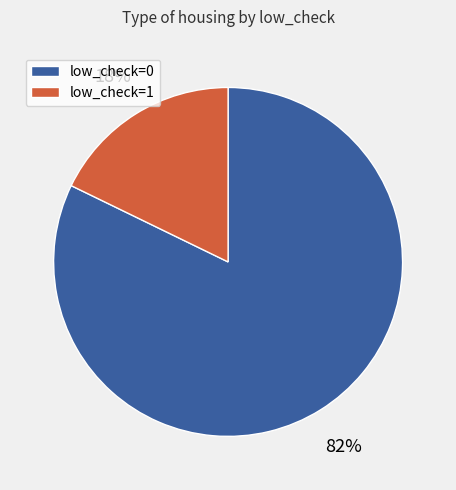

How many slices are in this pie chart?

2